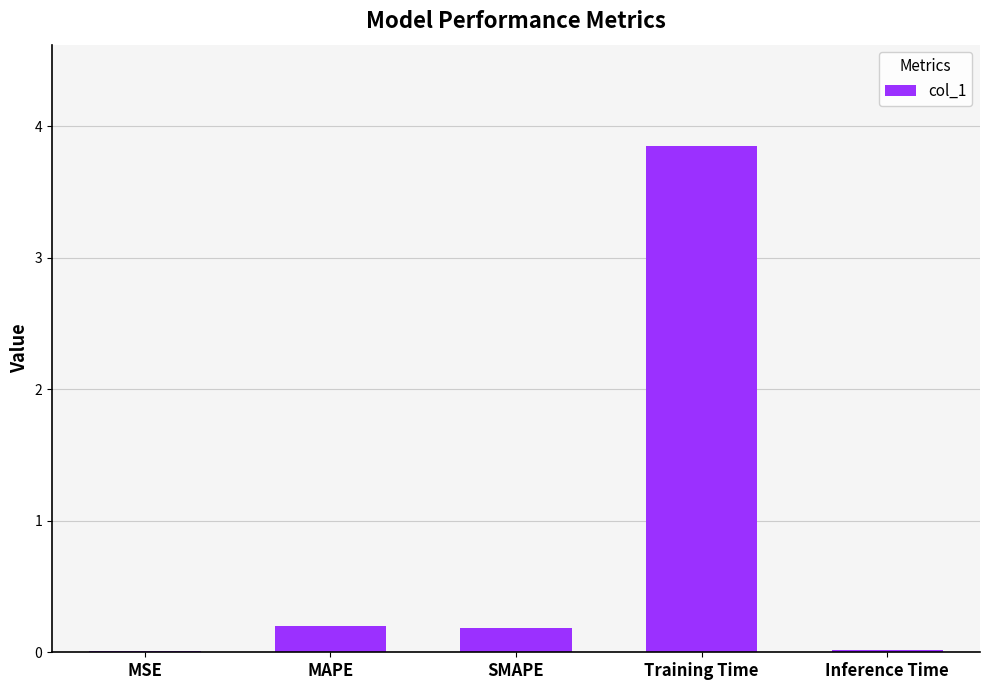

At which category does the chart reach its peak across all series?

Training Time